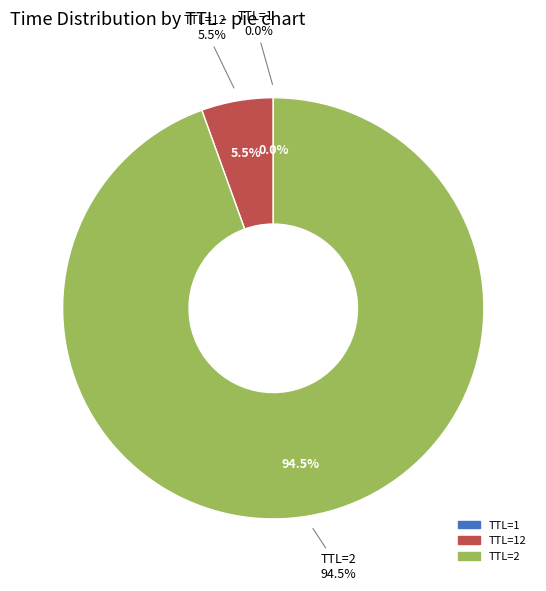

Which slice is the largest?

2